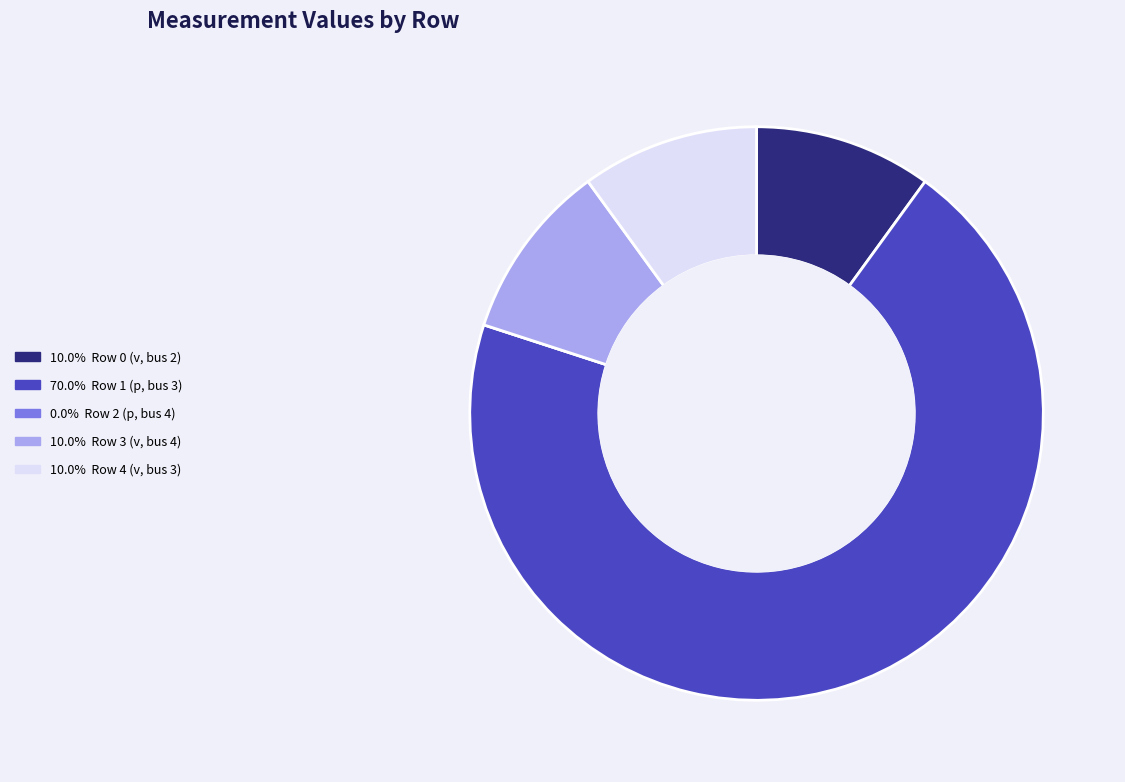

Is there a majority slice in this chart?

Yes